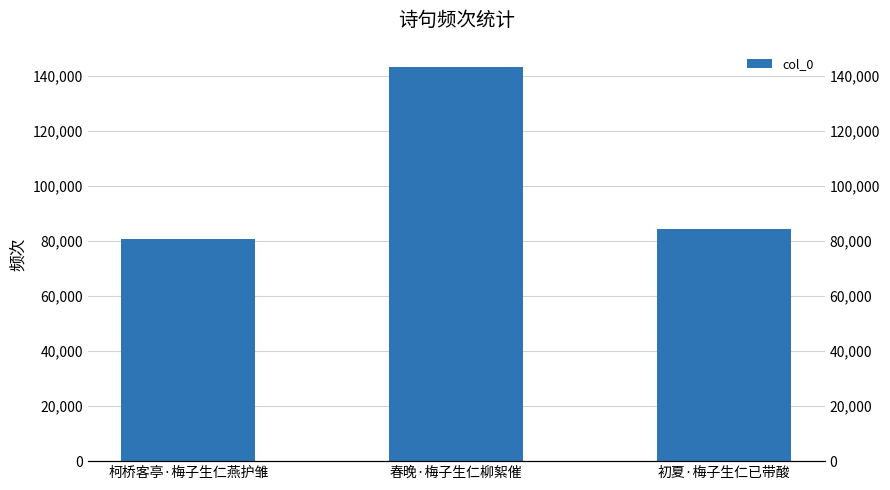

Reading left to right, extract all data points from this chart.

柯桥客亭·梅子生仁燕护雏=80887	春晚·梅子生仁柳絮催=143441	初夏·梅子生仁已带酸=84348